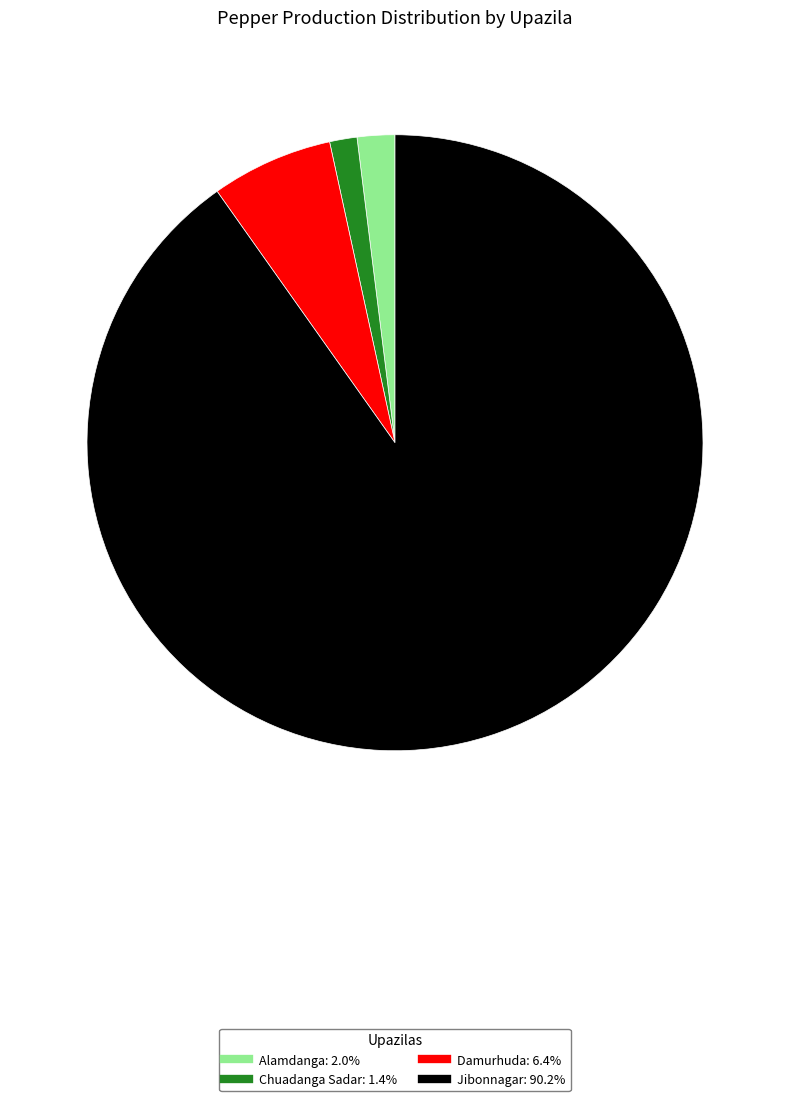

Count the number of slices in the pie.

4